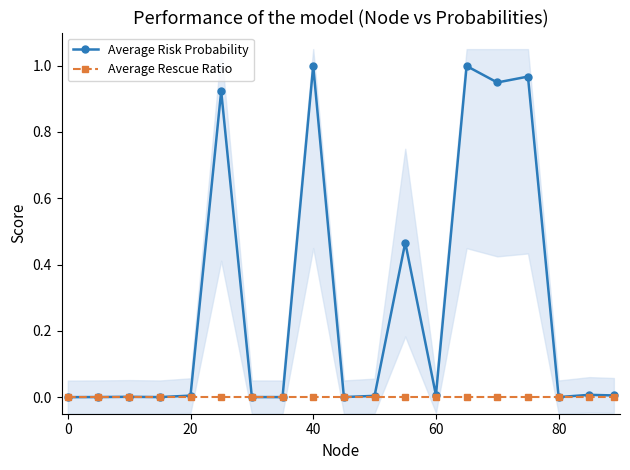

True or false: Average Rescue Ratio has a value of 0.0 at 20.

True